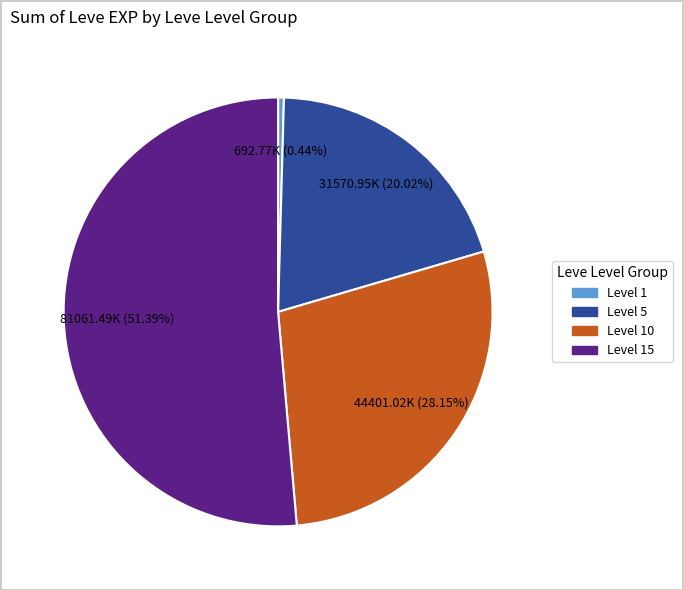

Count the number of slices in the pie.

4